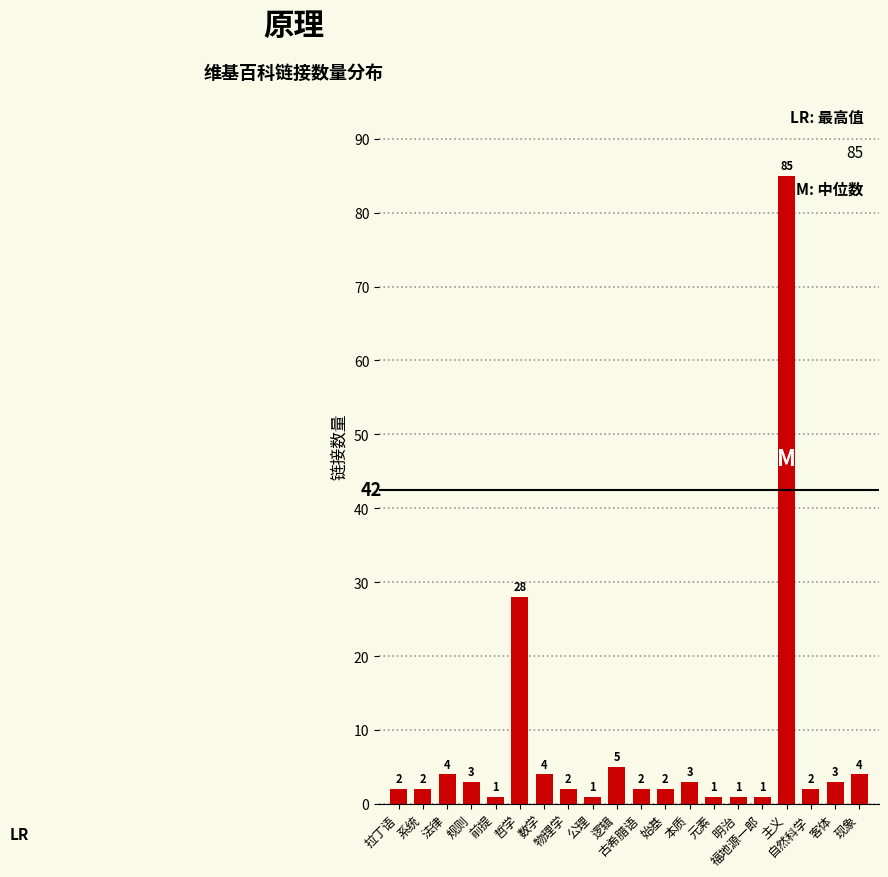

What is the maximum value shown in the chart?

85